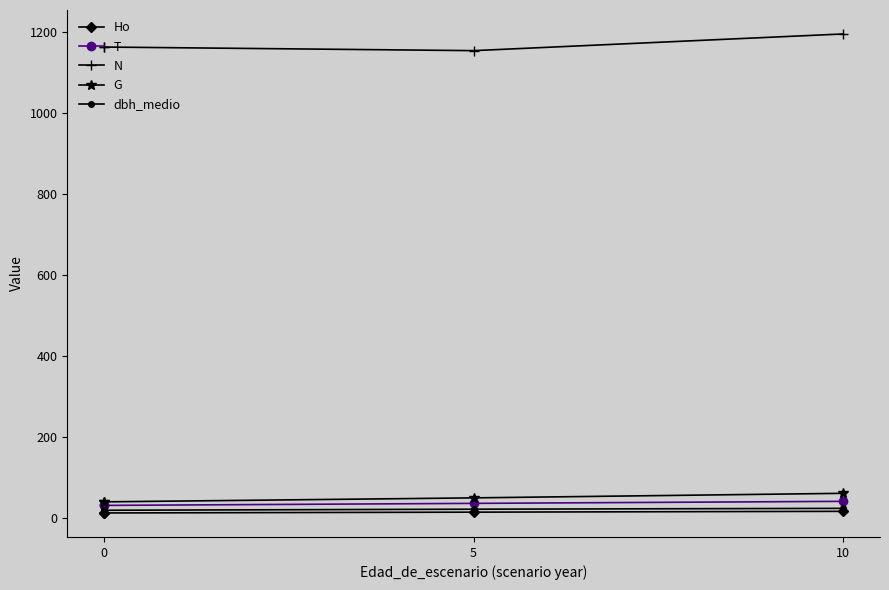

What is the average value of the G series?

48.5